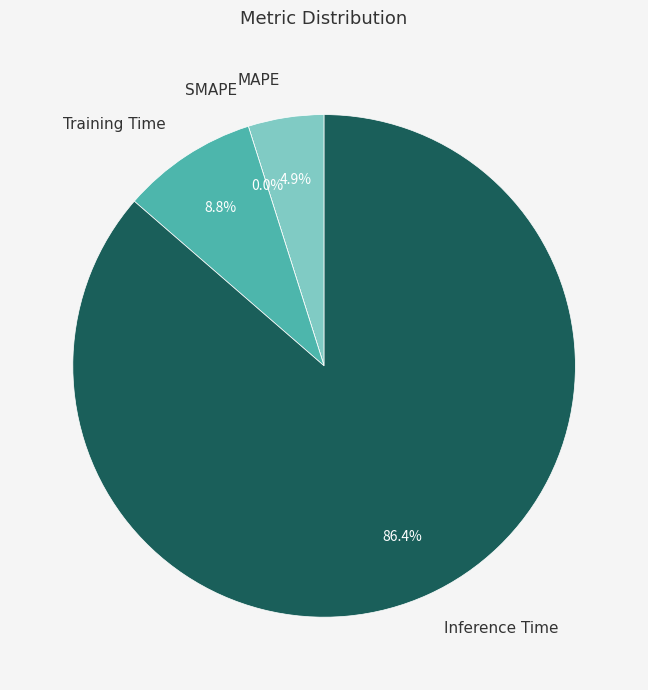

Is it true that SMAPE is 0% of the pie?

True